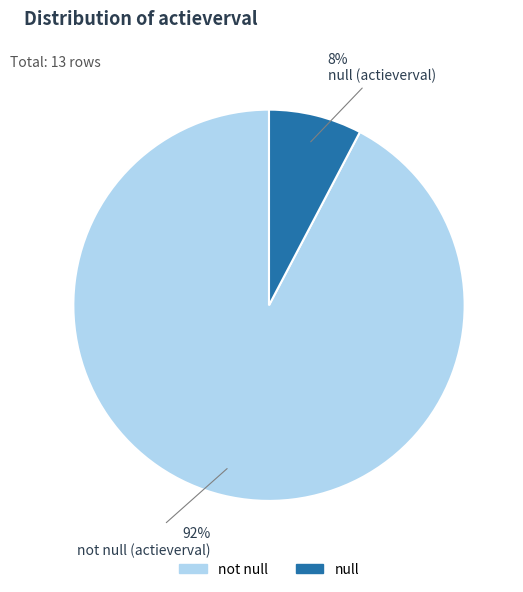

Is null the majority of the pie?

No